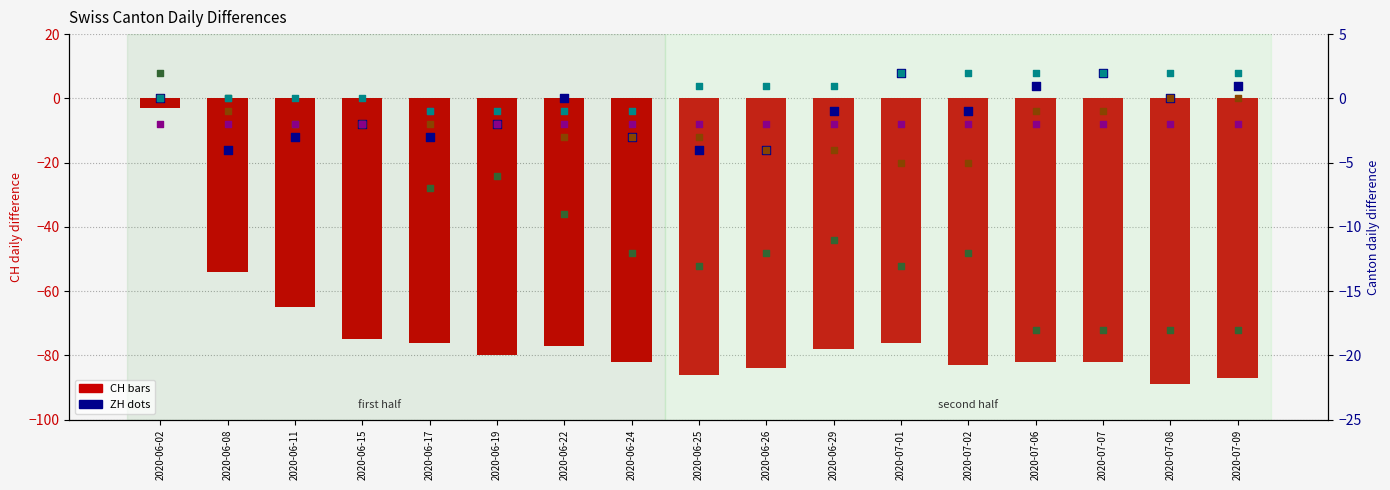

What is the total value across all series at 2020-06-26?

-105